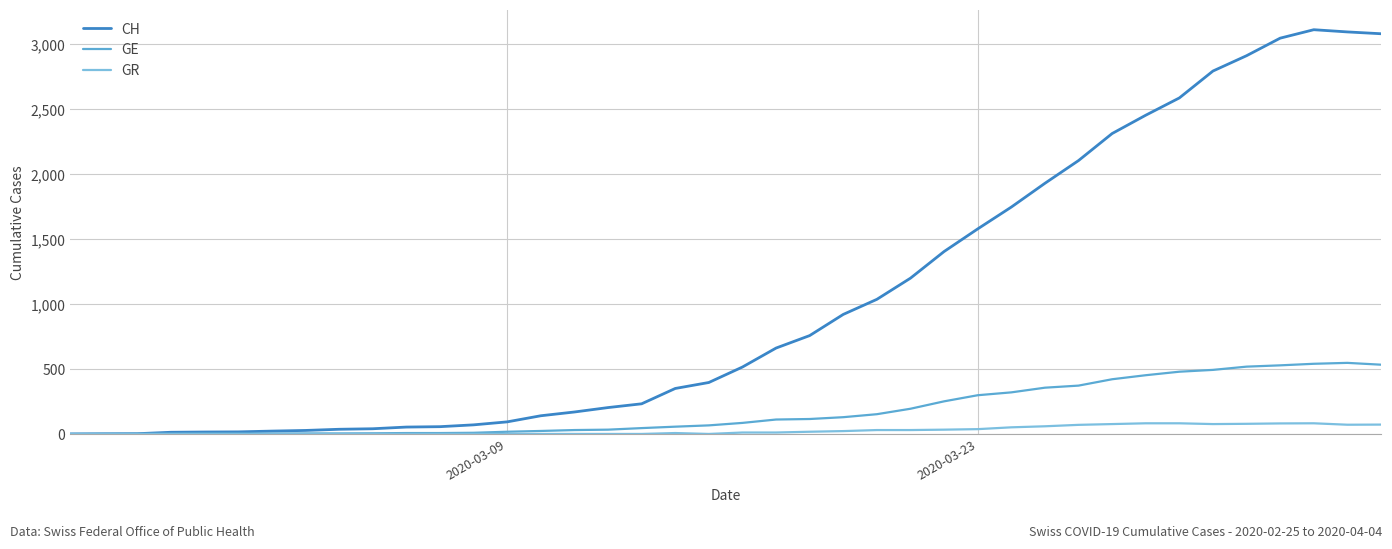

List the series in order of their peak value, lowest first.

GR, GE, CH